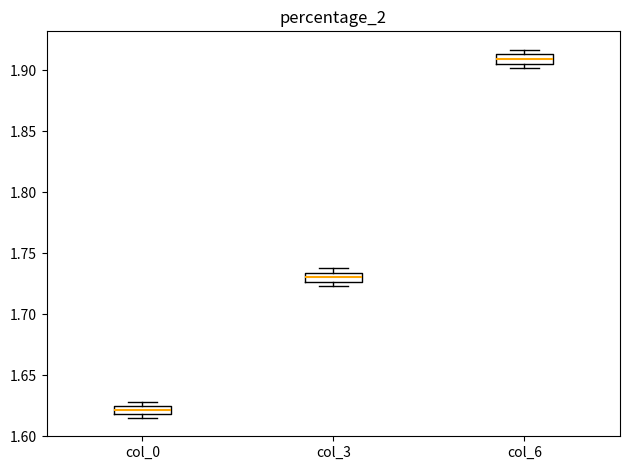

Where is the upper edge of the box for col_0 on the y-axis? The values are not printed on the chart, so give them approximately, as read against the axis.

1.625